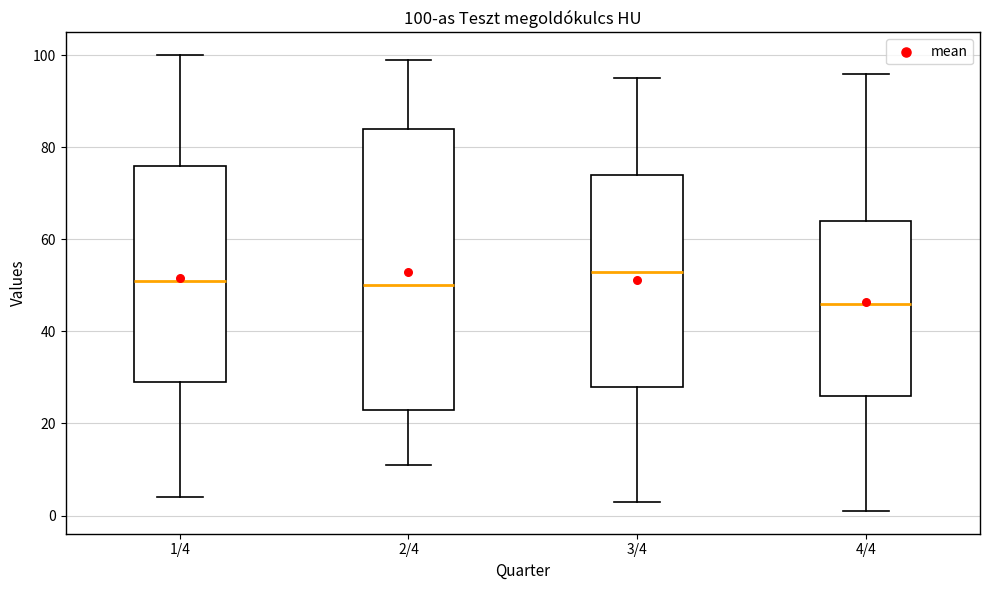

Comparing the boxes themselves (not the whiskers), which one is the tallest?

2/4